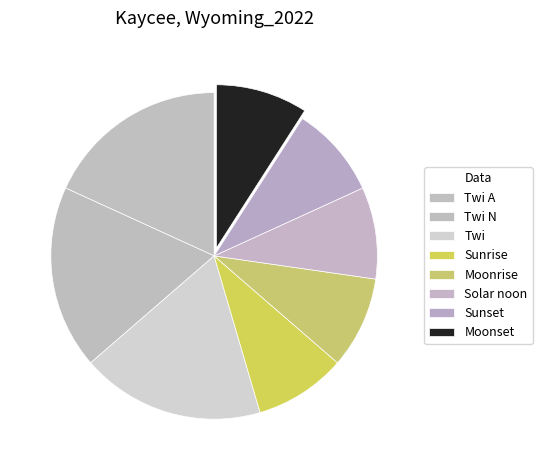

How many slices are in this pie chart?

8